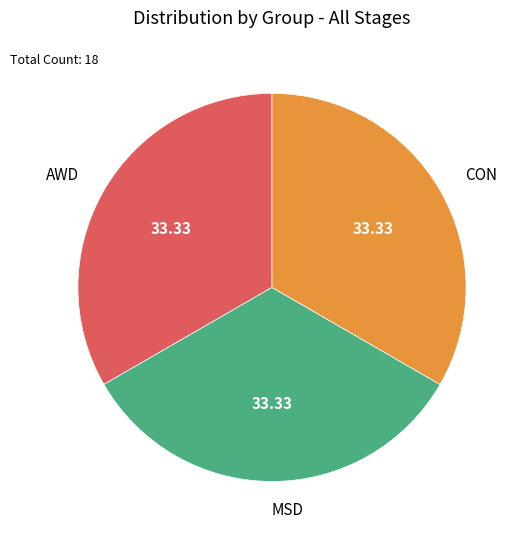

Is there any slice that represents more than half of the pie?

No